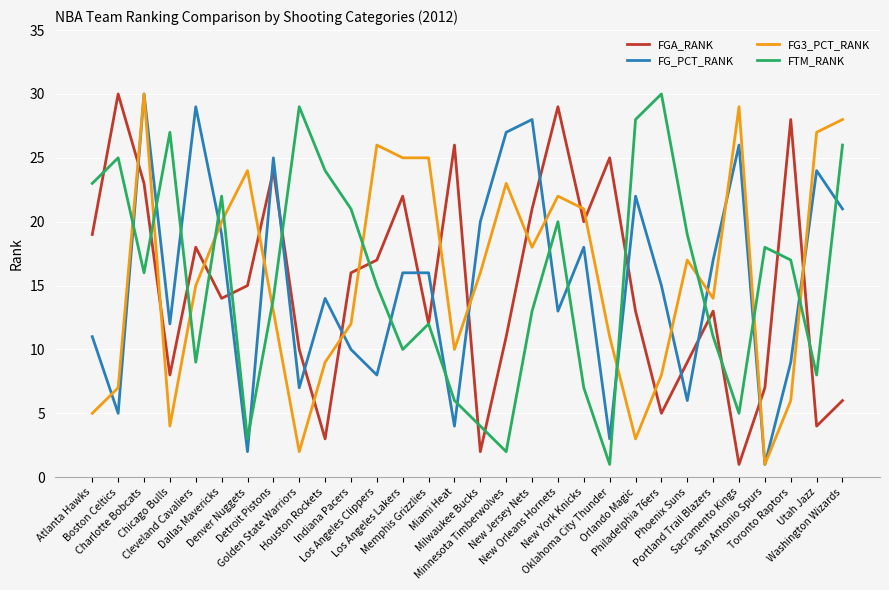

The value of FGA_RANK at Toronto Raptors is 28. True or false?

True